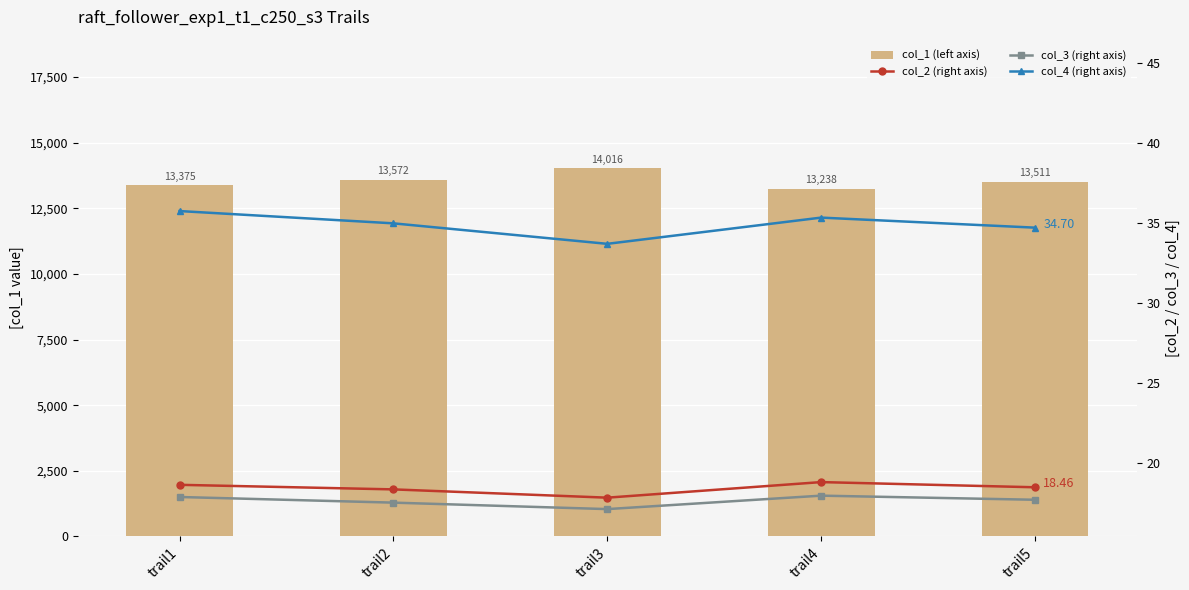

Where does the col_4 (right axis) series first go above 34?

trail1